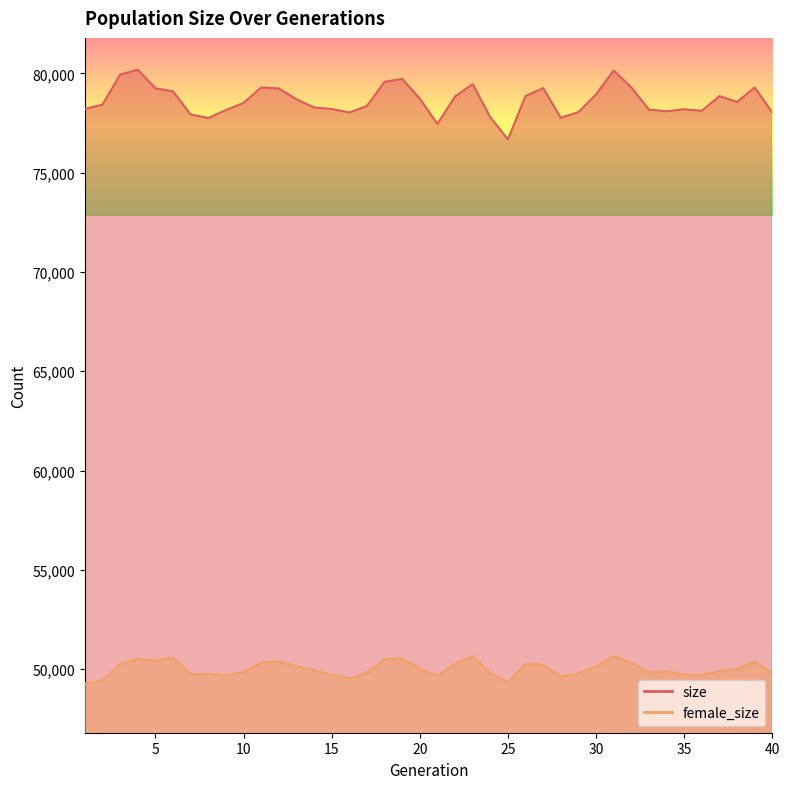

The value of female_size at 14 is 85545. True or false?

False